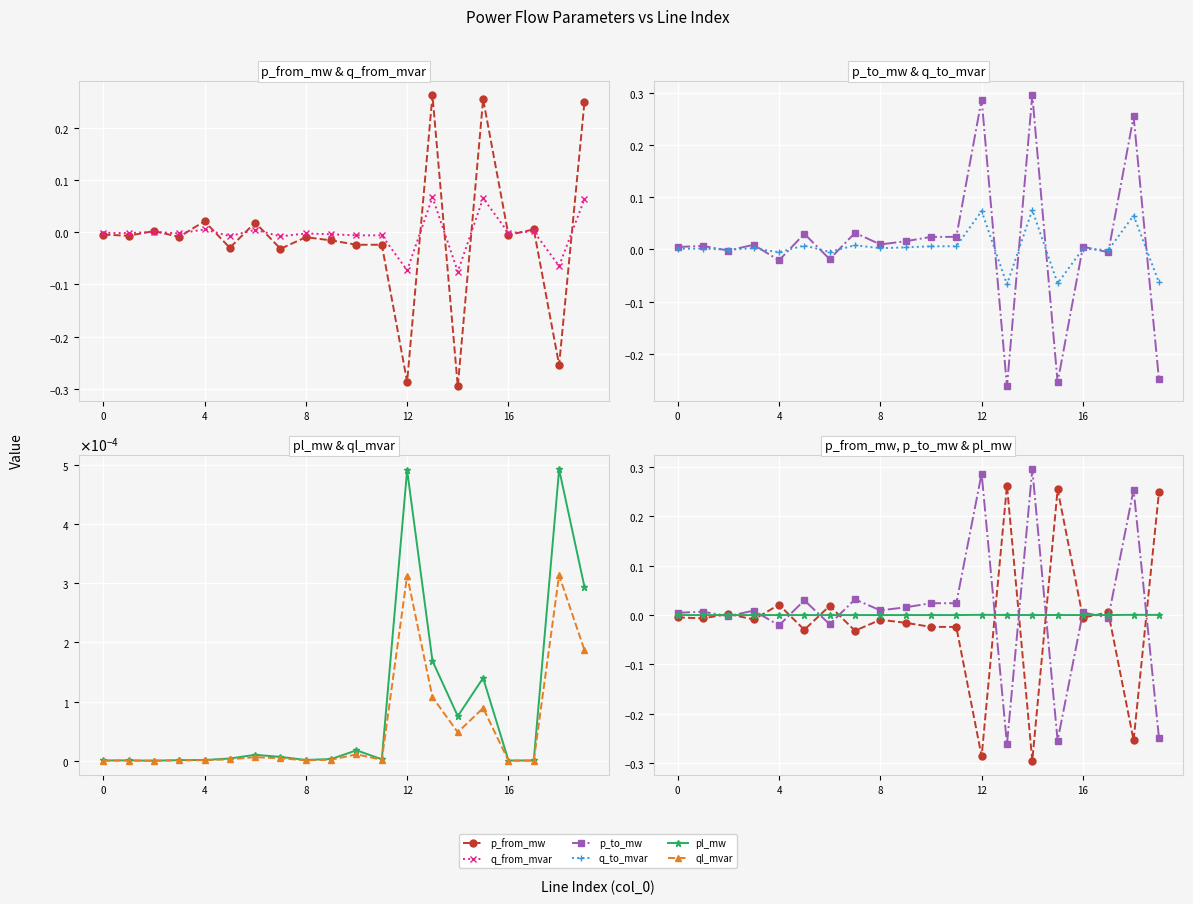

How many data points does each series have?

20